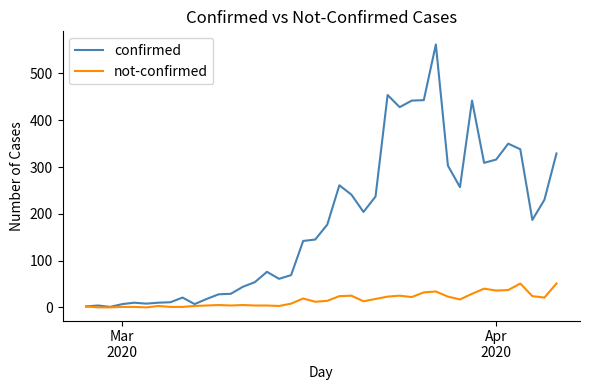

Which series has the largest range (max minus min)?

confirmed